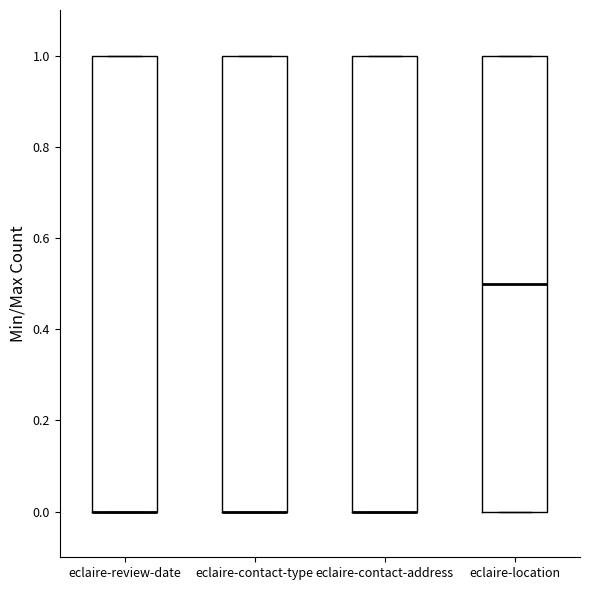

Reading left to right, read every box against the y-axis: the position of its median line, the range the box covers, and the ends of its whiskers. The values are not printed on the chart, so give them approximately, as read against the axis.

eclaire-review-date: median 0.0 (drawn on the box's lower edge), box 0.0 to 1.0, whiskers 0.0 to 1.0
eclaire-contact-type: median 0.0 (drawn on the box's lower edge), box 0.0 to 1.0, whiskers 0.0 to 1.0
eclaire-contact-address: median 0.0 (drawn on the box's lower edge), box 0.0 to 1.0, whiskers 0.0 to 1.0
eclaire-location: median 0.5, box 0.0 to 1.0, whiskers 0.0 to 1.0